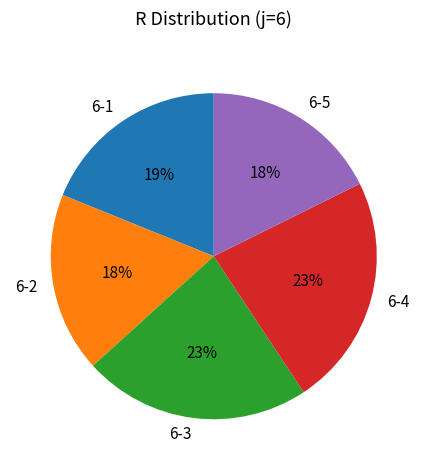

True or false: 6-3 accounts for 35% of the total.

False